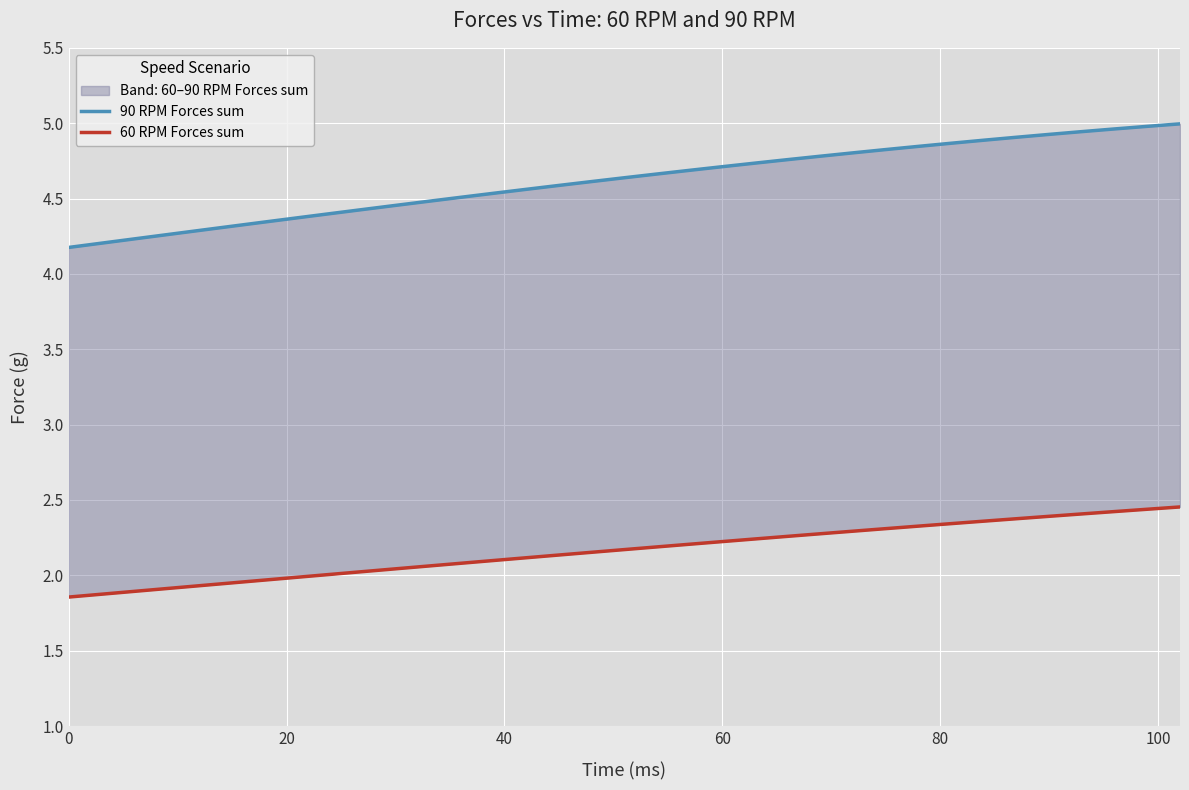

True or false: 60 RPM Forces sum has more than 2 points higher than both neighbors.

False